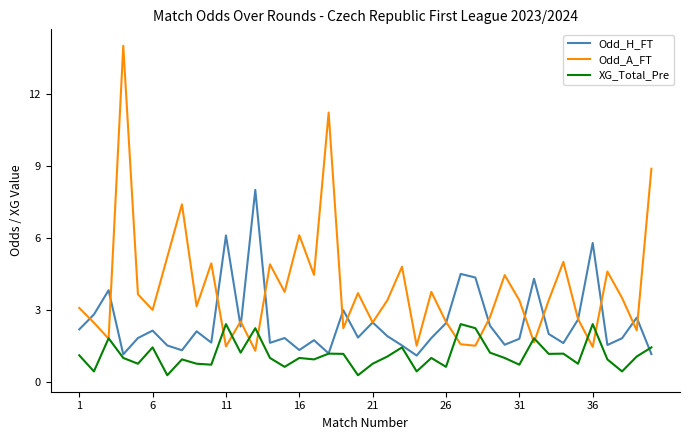

What is the lowest value of the Odd_A_FT series?

1.3